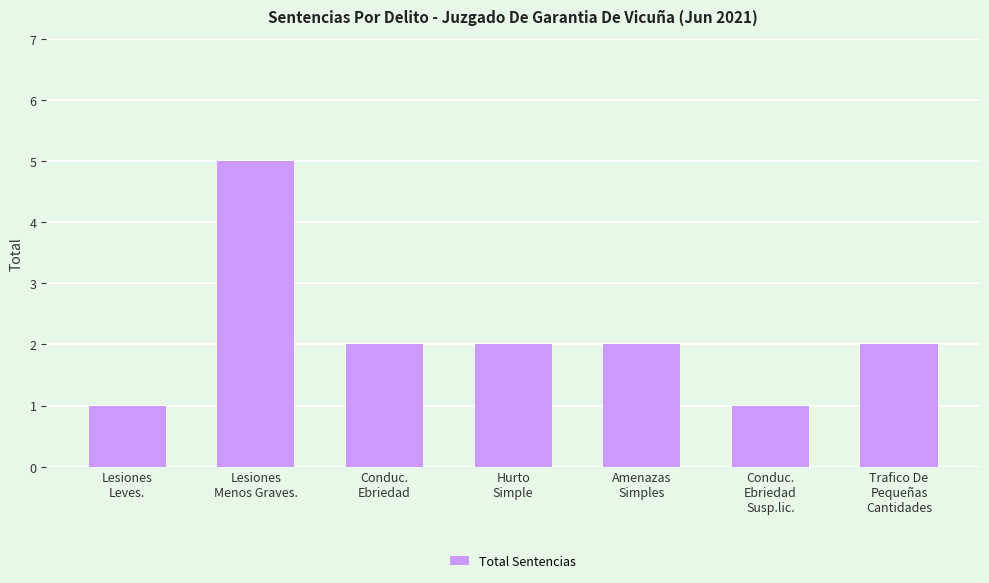

What is the greatest value displayed?

5